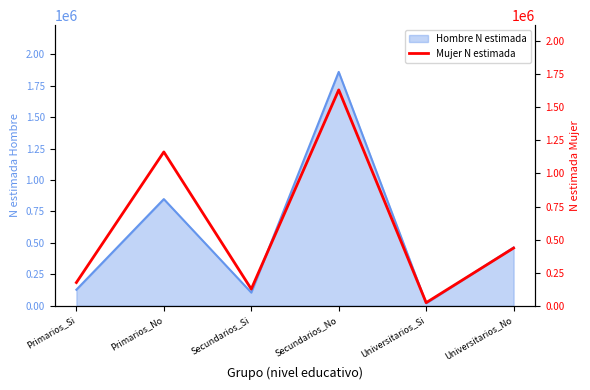

At which category does the chart reach its minimum across all series?

Universitarios_Si